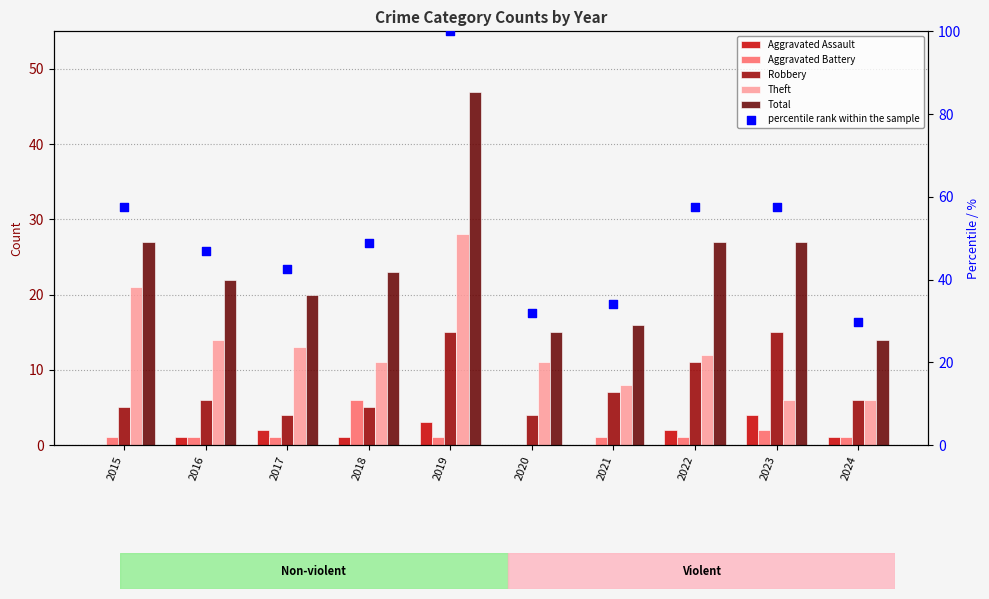

Which series has the widest spread of Y values?

percentile rank within the sample